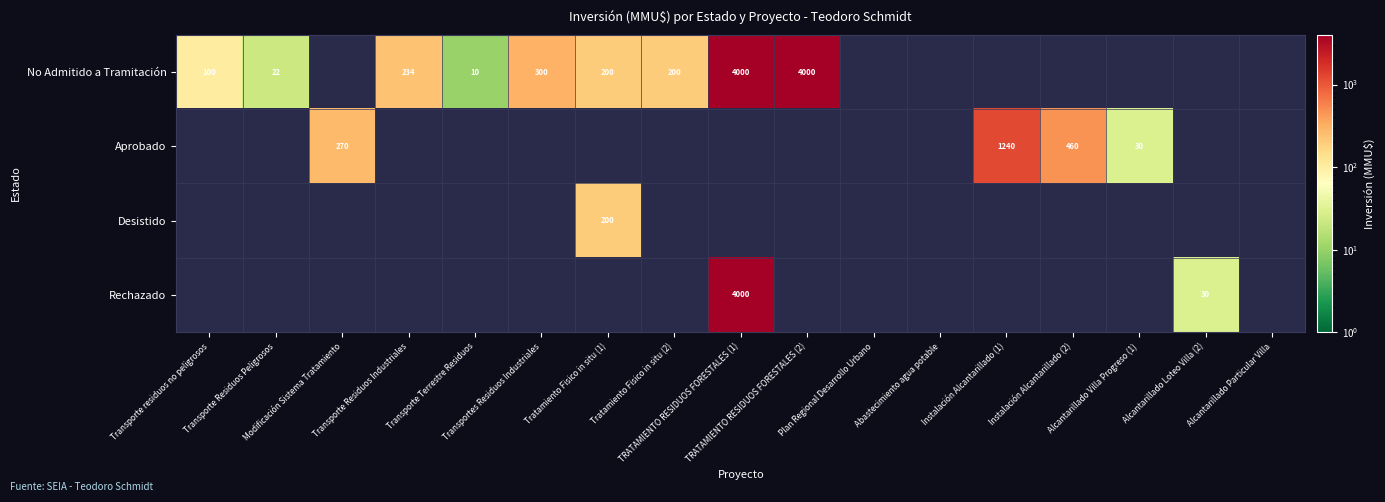

List the series in order of their peak value, highest first.

No Admitido a Tramitación, Aprobado, Desistido, Rechazado